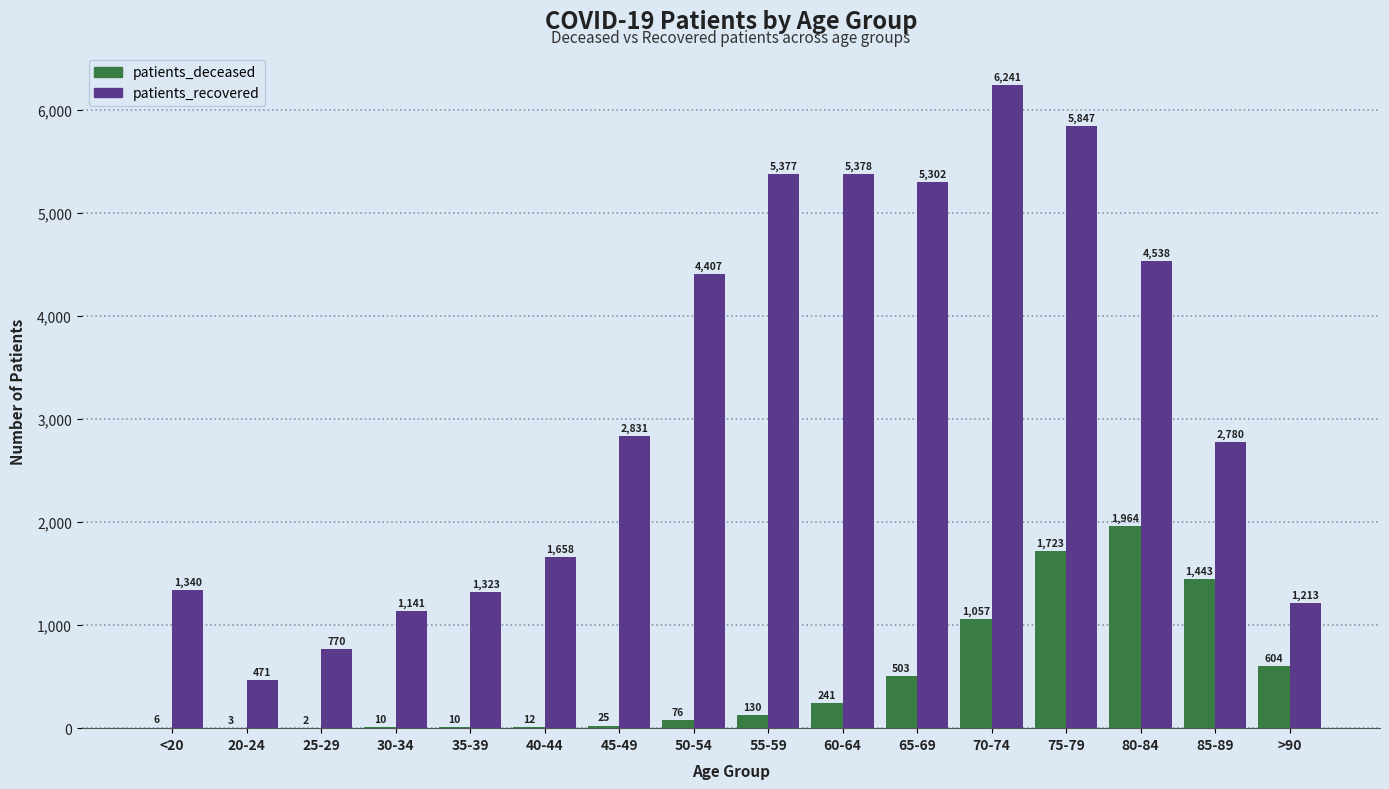

At which label is patients_deceased closest to 983?

70-74